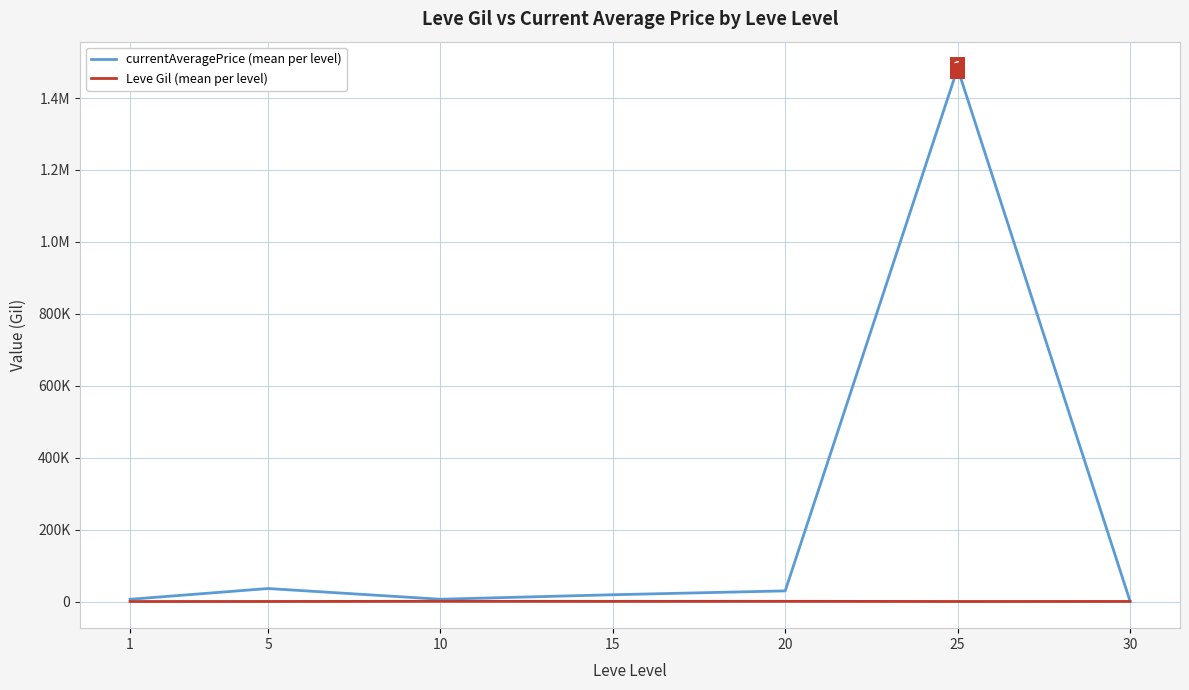

At how many categories does at least one series exceed 1172772?

1